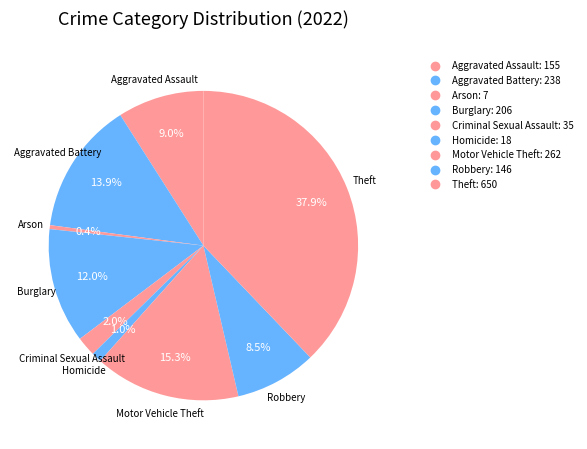

How many slices are in this pie chart?

9